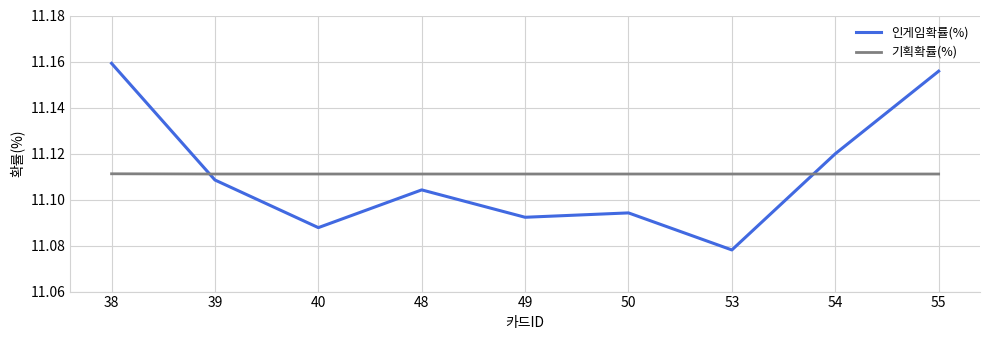

What is the difference between the maximum and second lowest values in the 인게임확률(%) series?

0.1